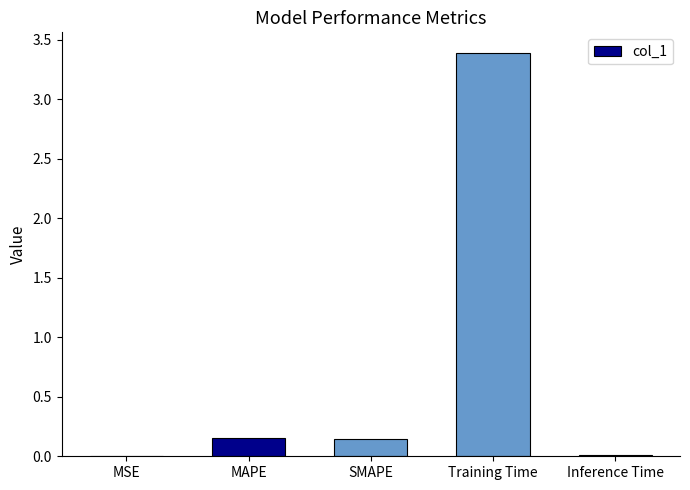

What is the maximum value shown in the chart?

3.4